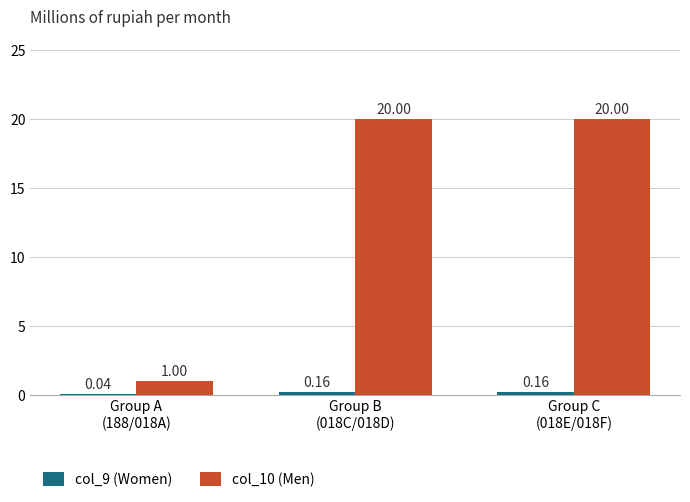

What is the sum of all col_10 (Men) values?

41.0